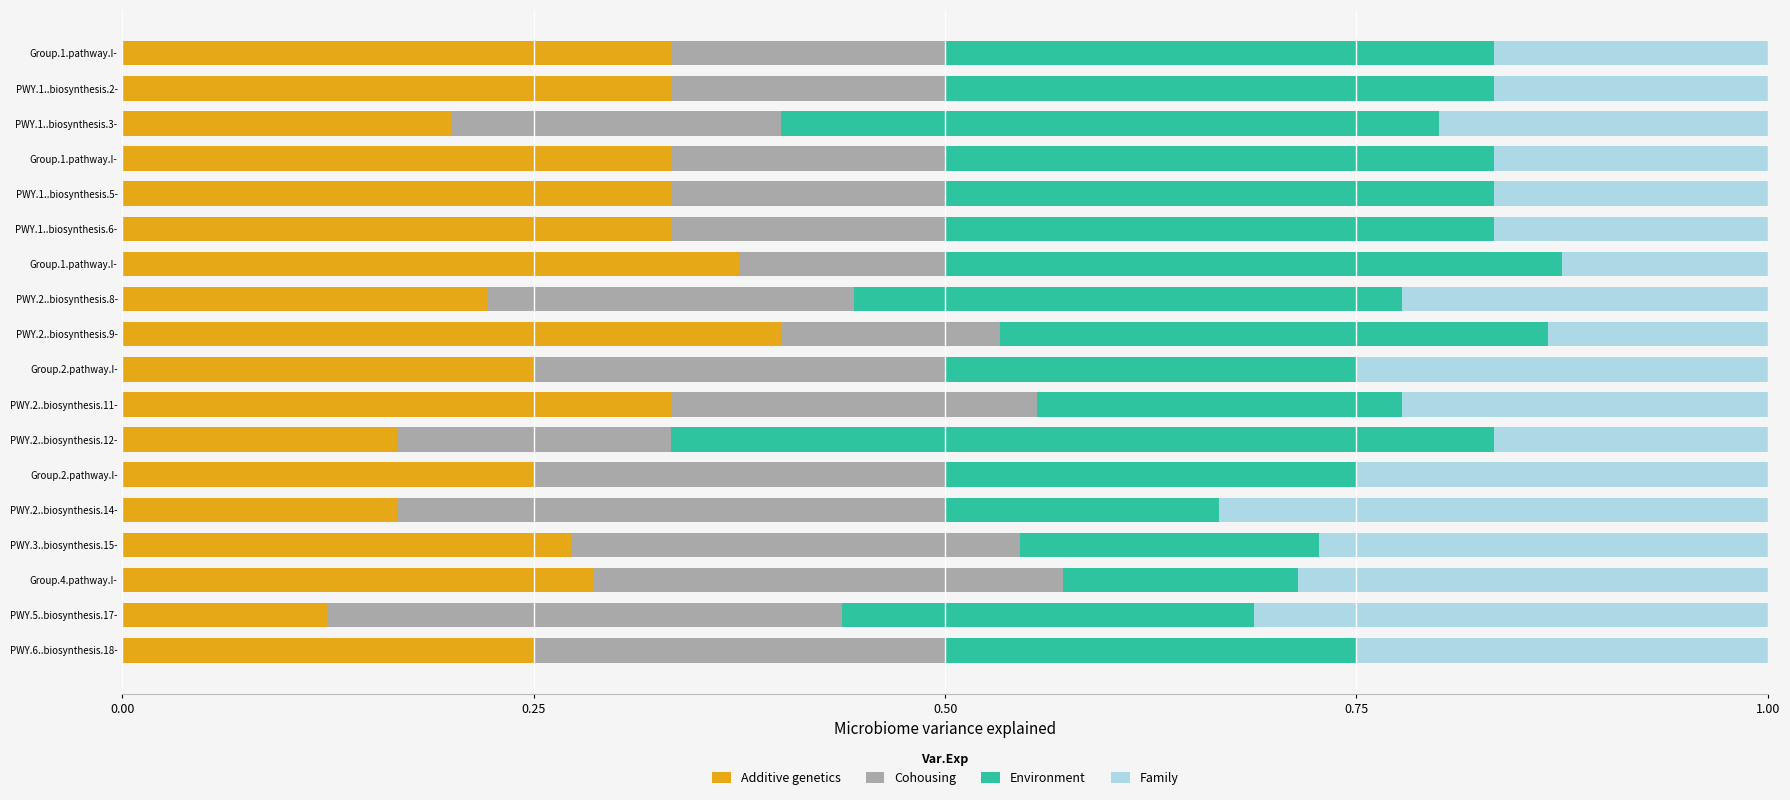

How many distinct data groups are displayed?

4